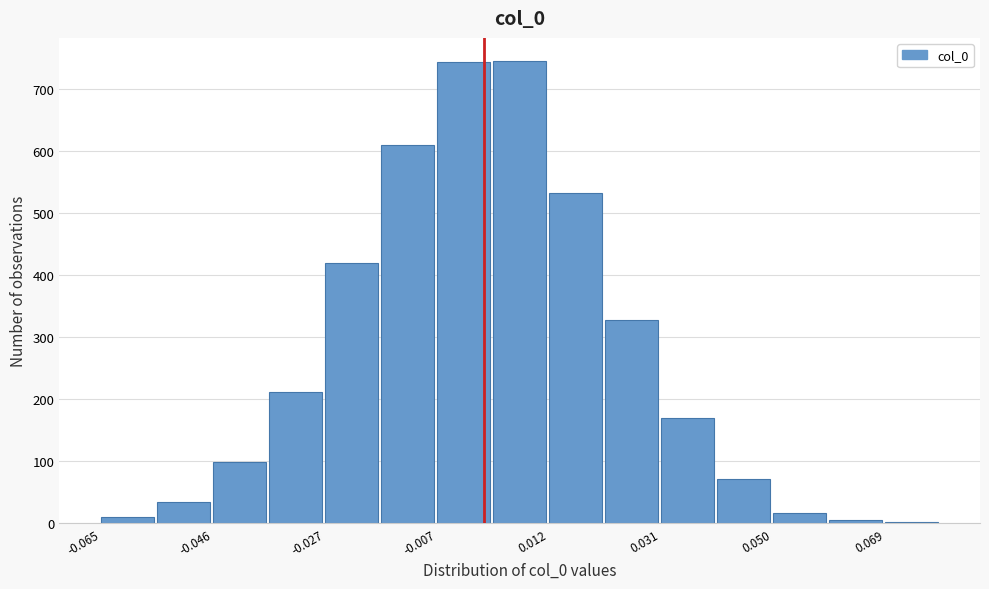

How tall is the bar that spans -0.008 to 0.002 on the x-axis? Neither the bar edges nor the heights are printed on the chart, so give them approximately, as read against the axes.

740